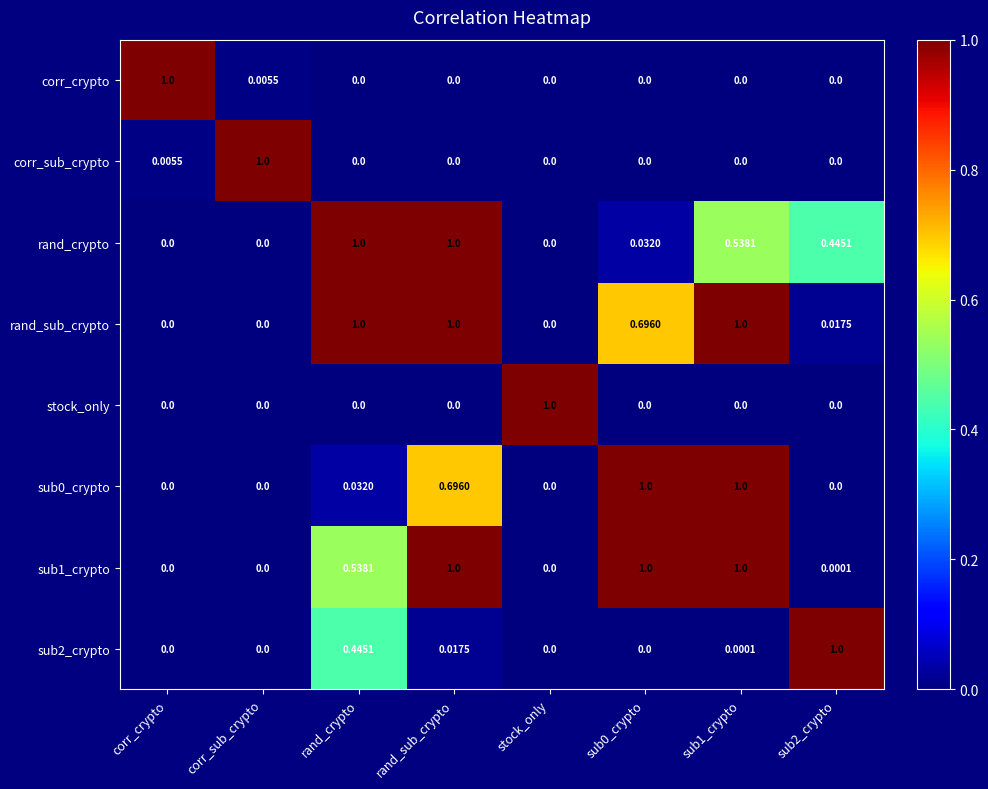

Which category has the highest value in the stock_only series?

stock_only